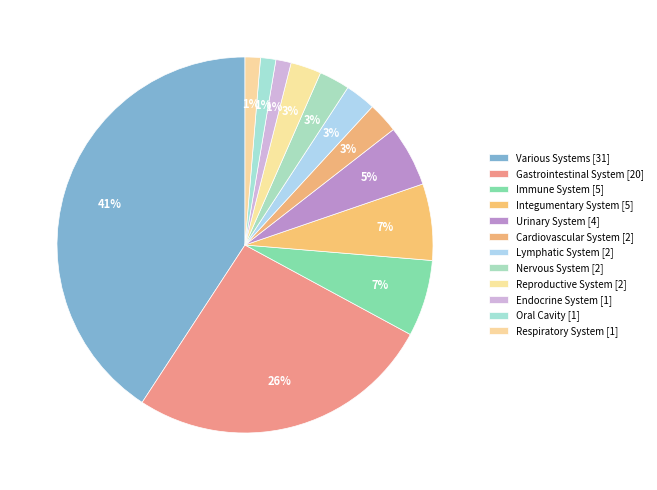

Count the number of slices in the pie.

12